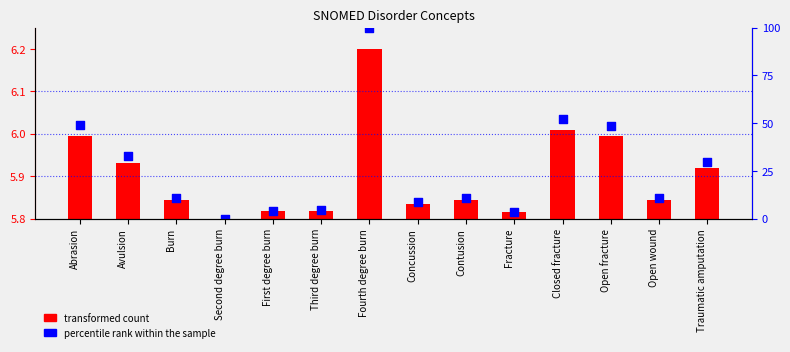

Which series has the widest spread of Y values?

percentile rank within the sample